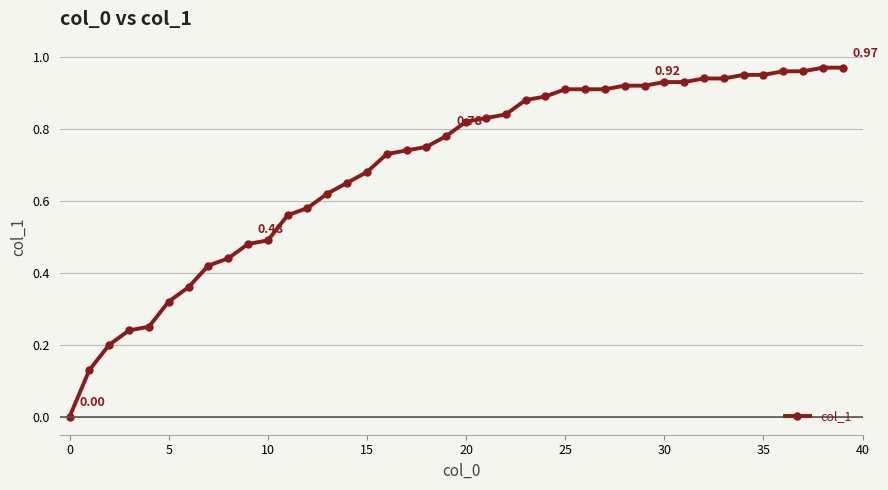

What is the sum of all values?

27.8